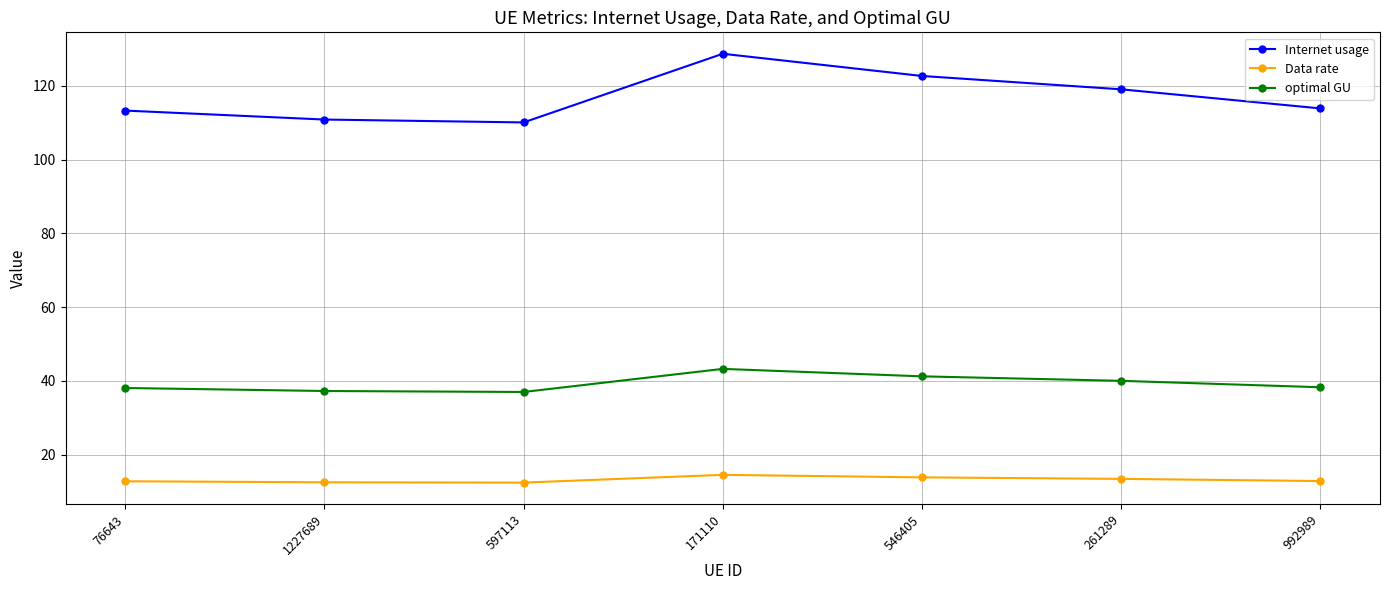

How many lines are shown in the chart?

3